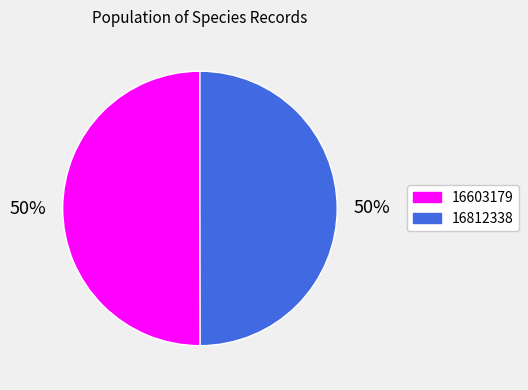

Is it true that 16812338 is 50% of the pie?

True